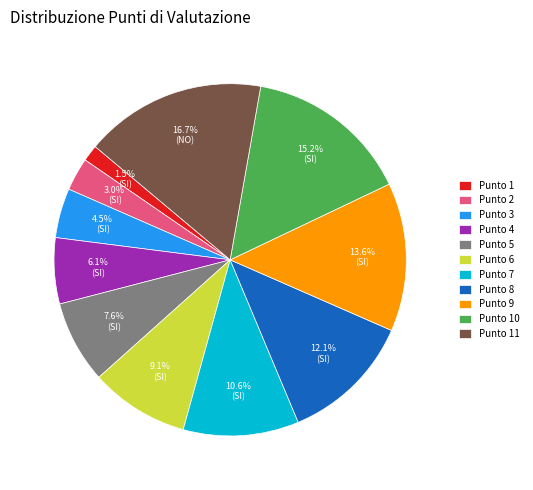

What percentage is the Punto 7 slice, to the nearest percent?

11%